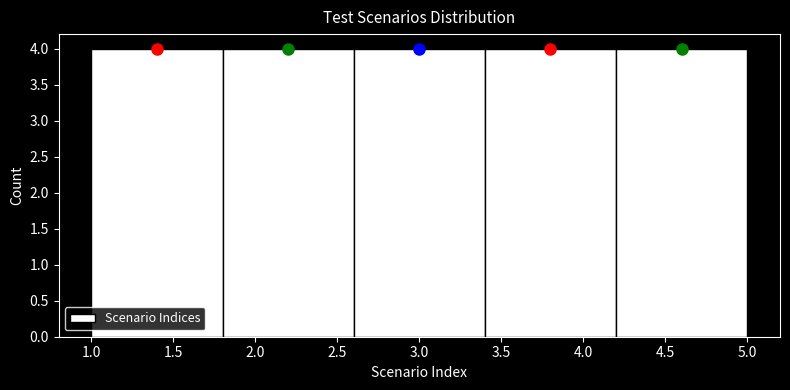

How tall is the bar that spans 1.8 to 2.6 on the x-axis? The values are not printed on the chart, so give them approximately, as read against the axis.

4